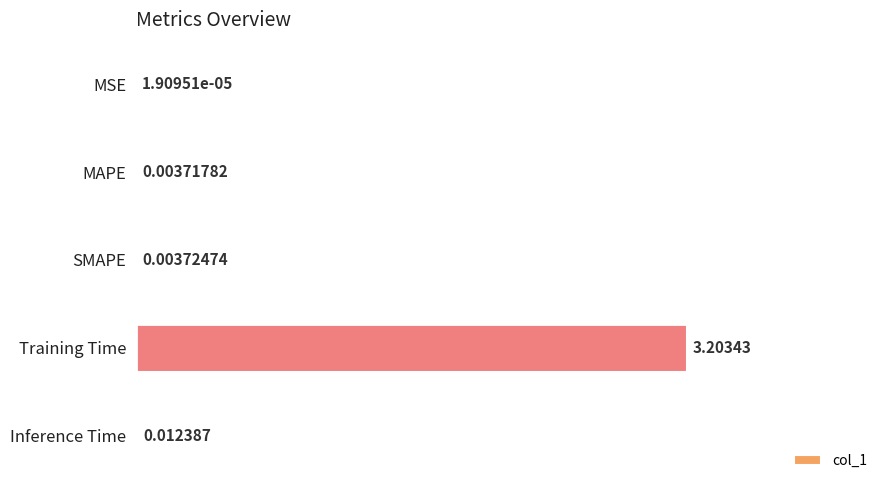

At which label is the value closest to 1?

Inference Time